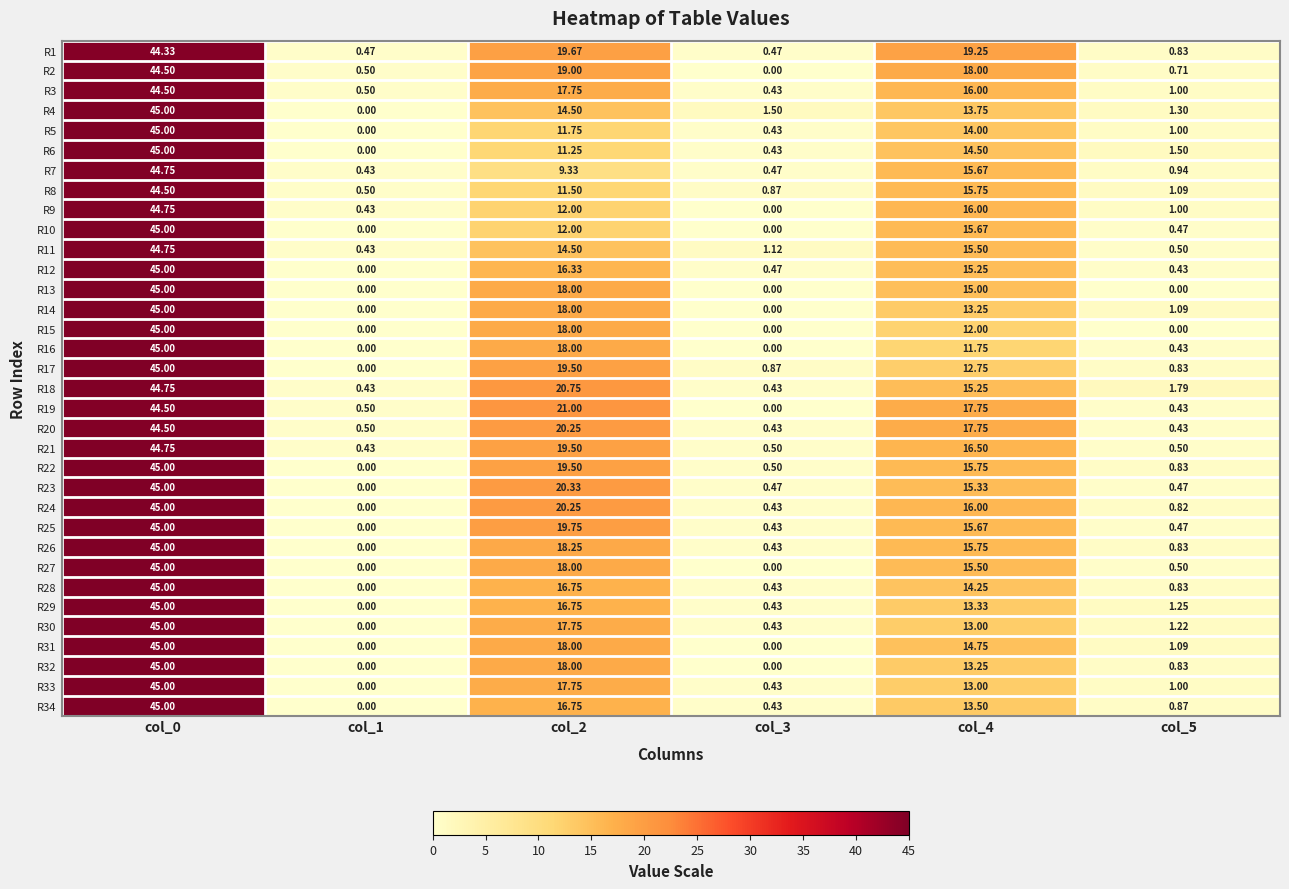

Is the value of R13 at col_3 greater than the value of R18 at col_5?

No